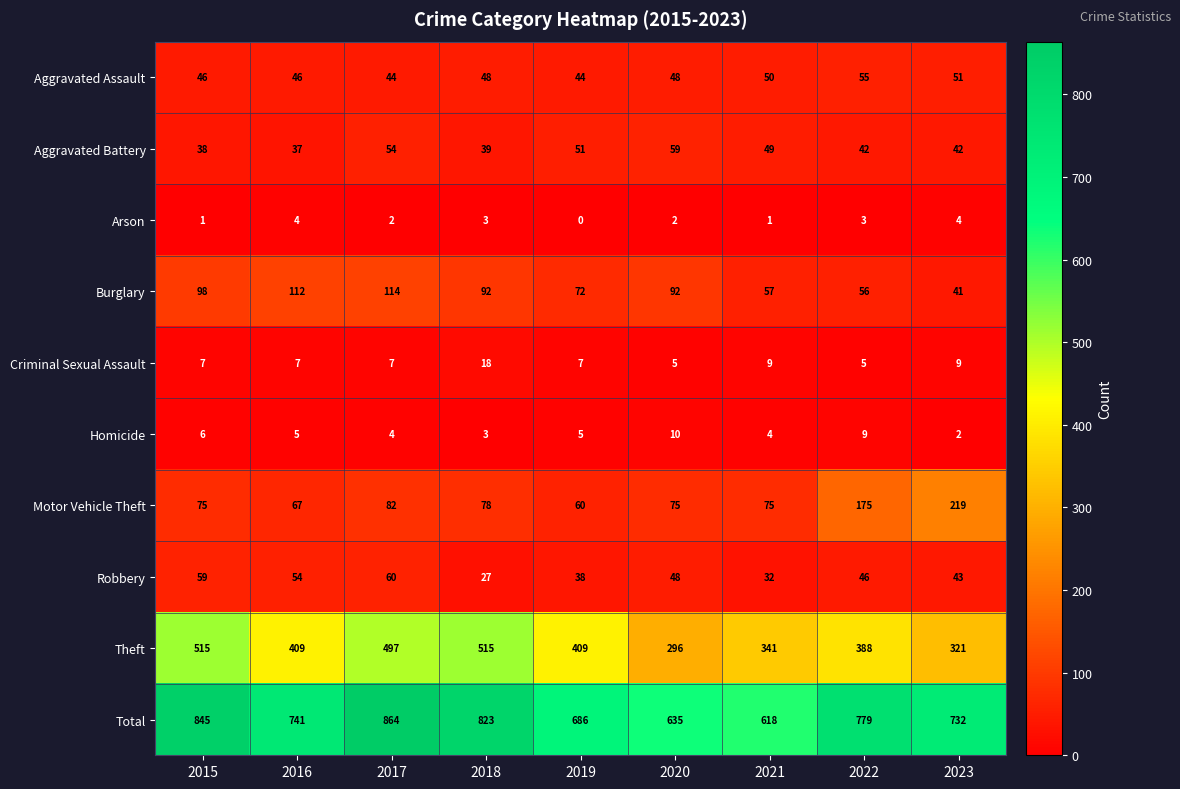

At which category is the sum across all series the highest?

2017